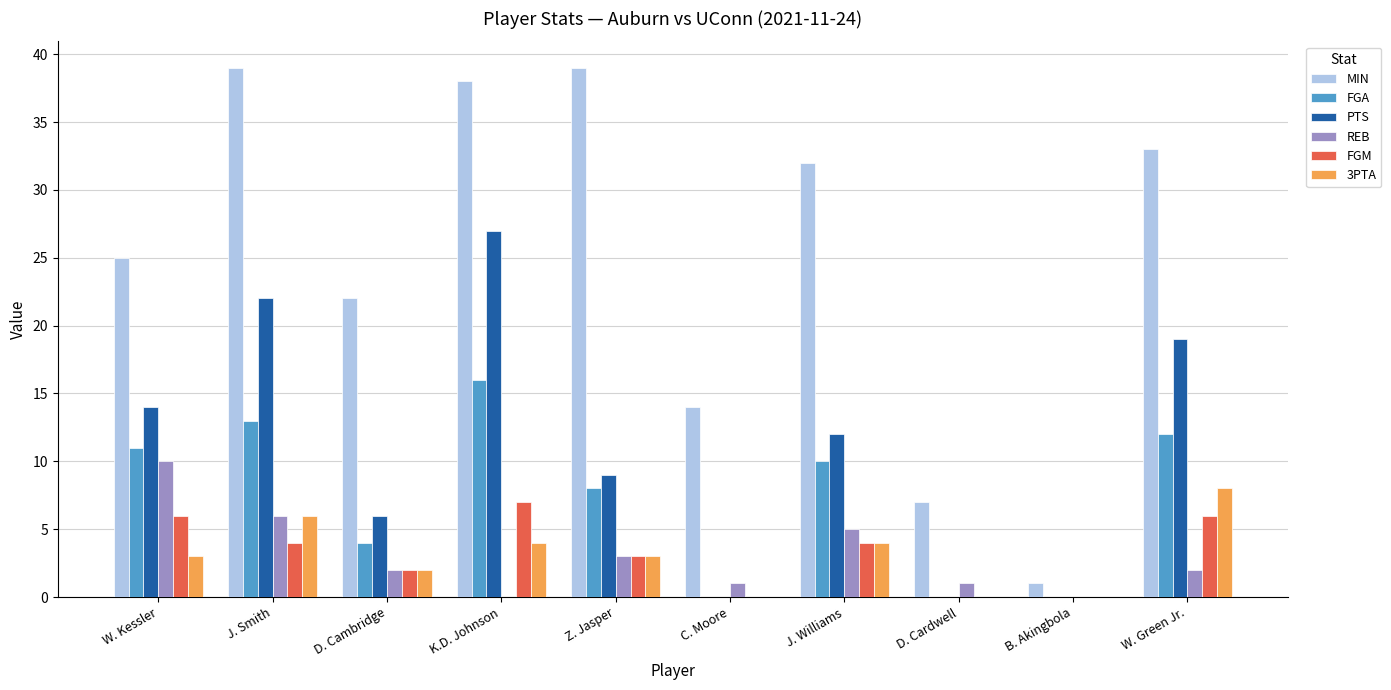

Which series has the largest total across all categories?

MIN